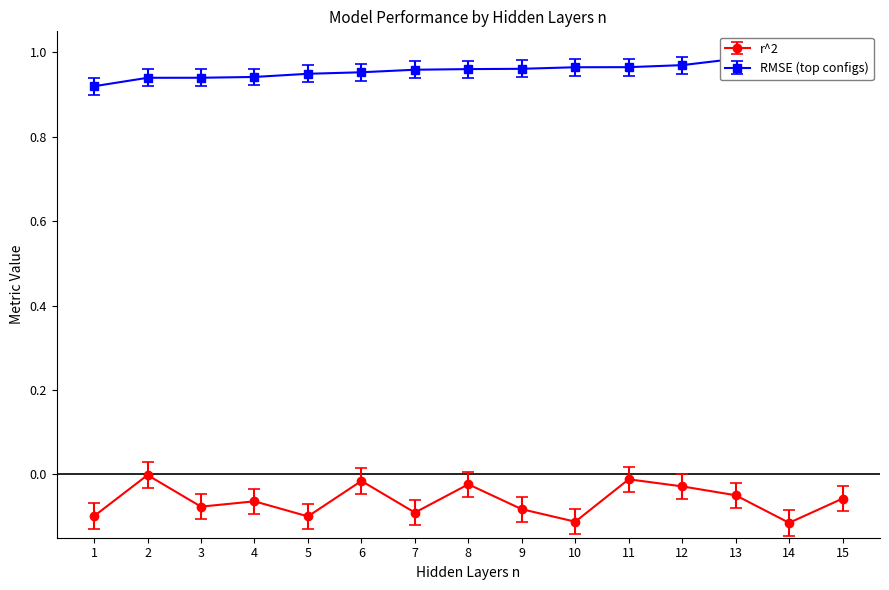

What is the total value across all series at 8?

0.9